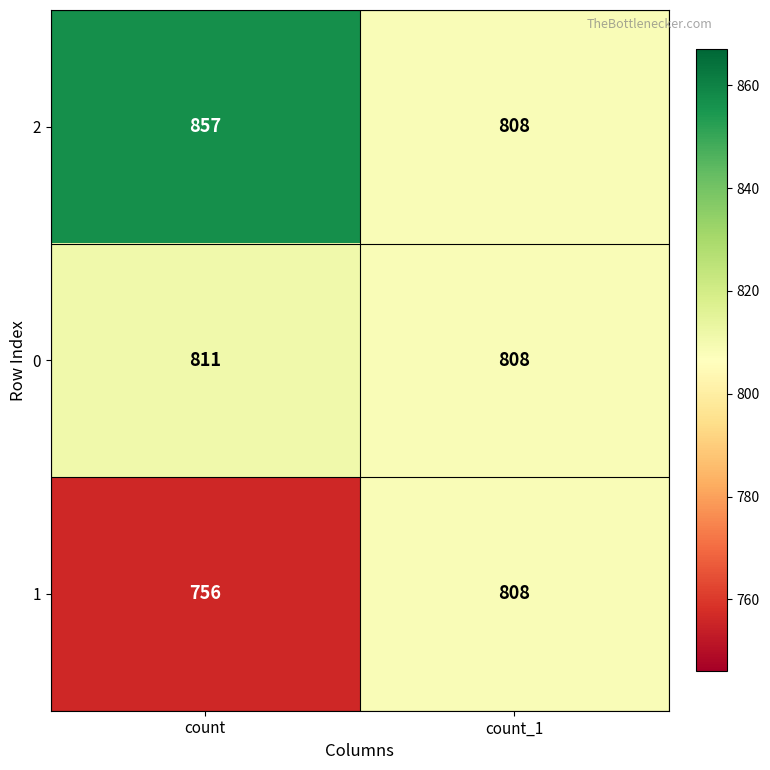

Reading left to right, transcribe all the data shown in this chart.

2: 857	808
0: 811	808
1: 756	808